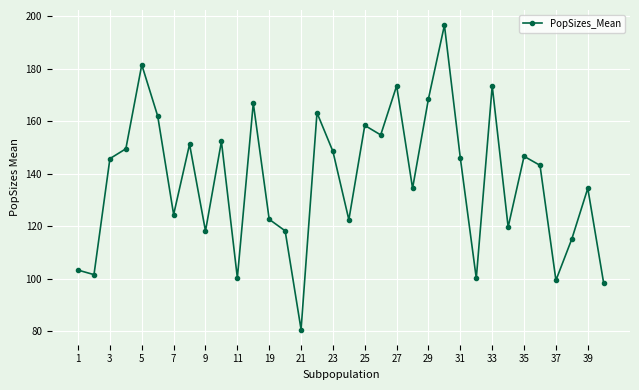

How many values are below 145?

17